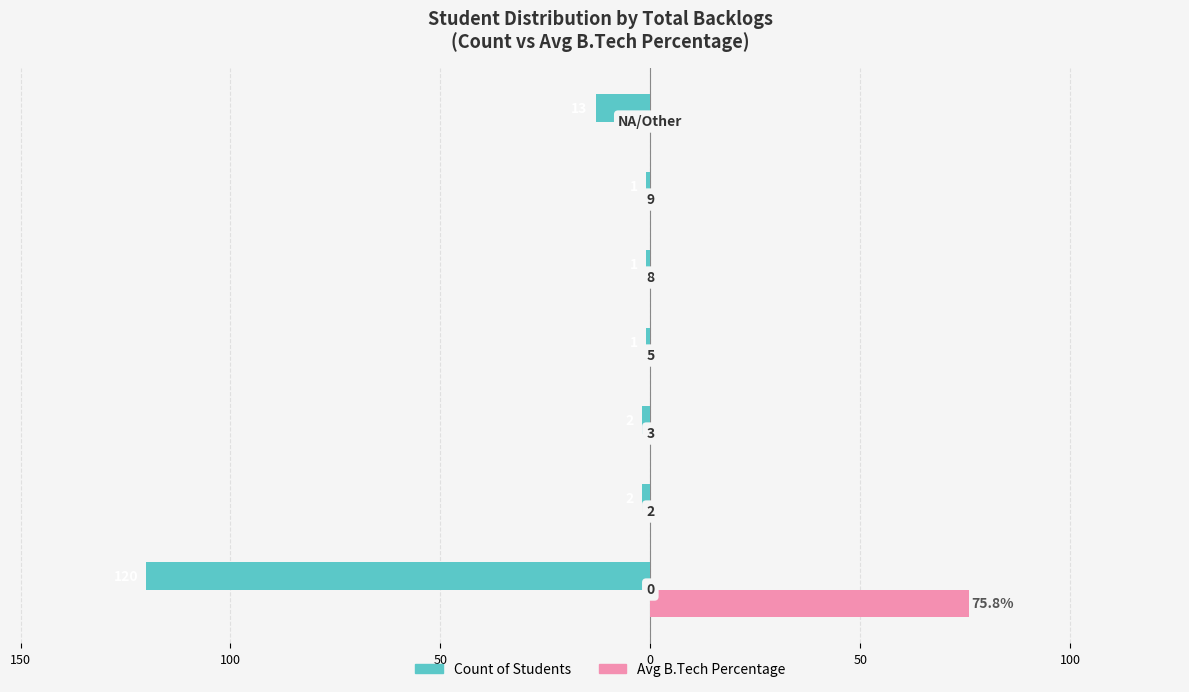

List the series in order of their overall mean, lowest first.

Count of Students, Avg B.Tech Percentage